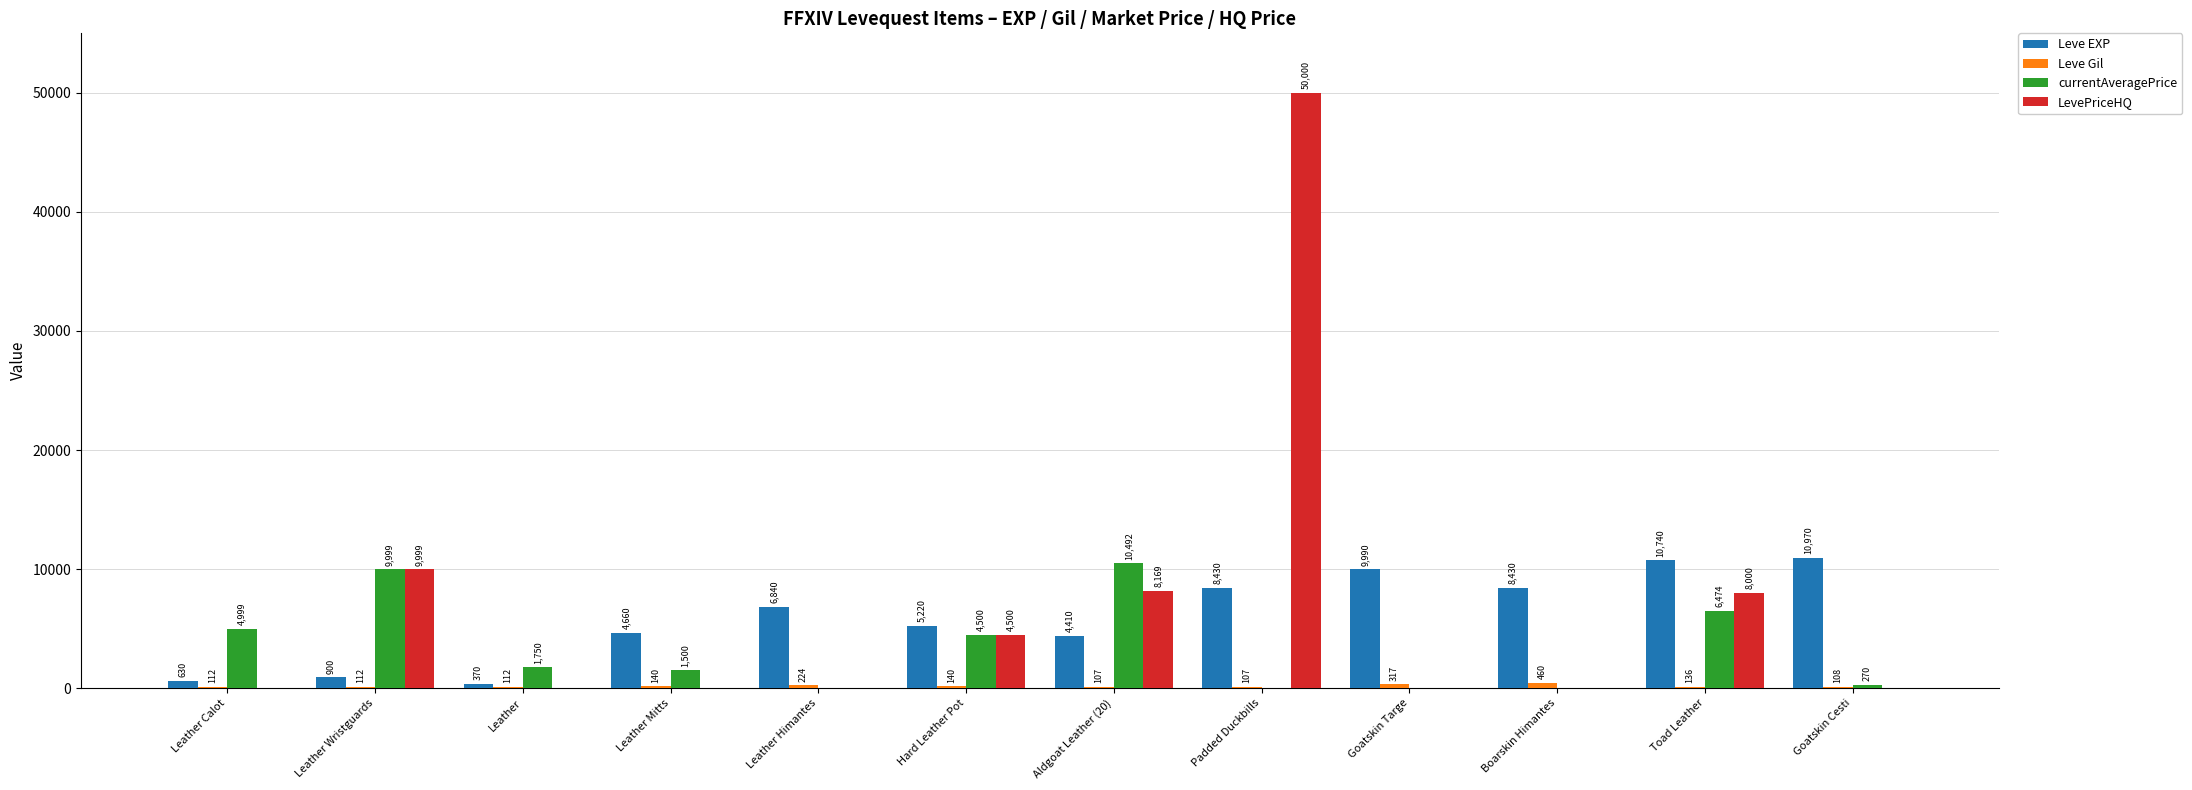

What is the sum of all Leve EXP values?

71590